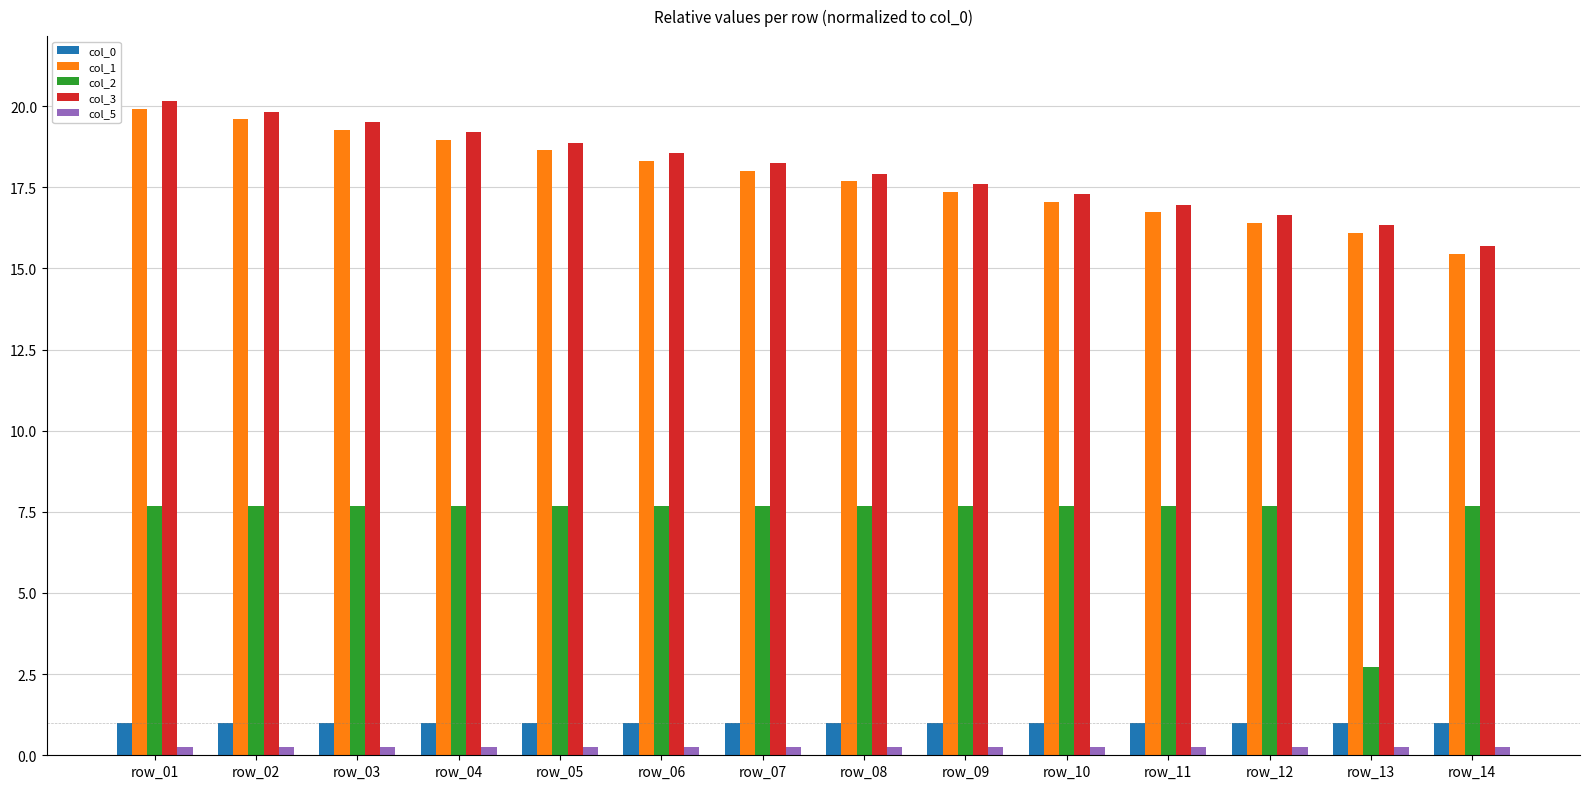

What is the highest value of the col_3 series?

20.1